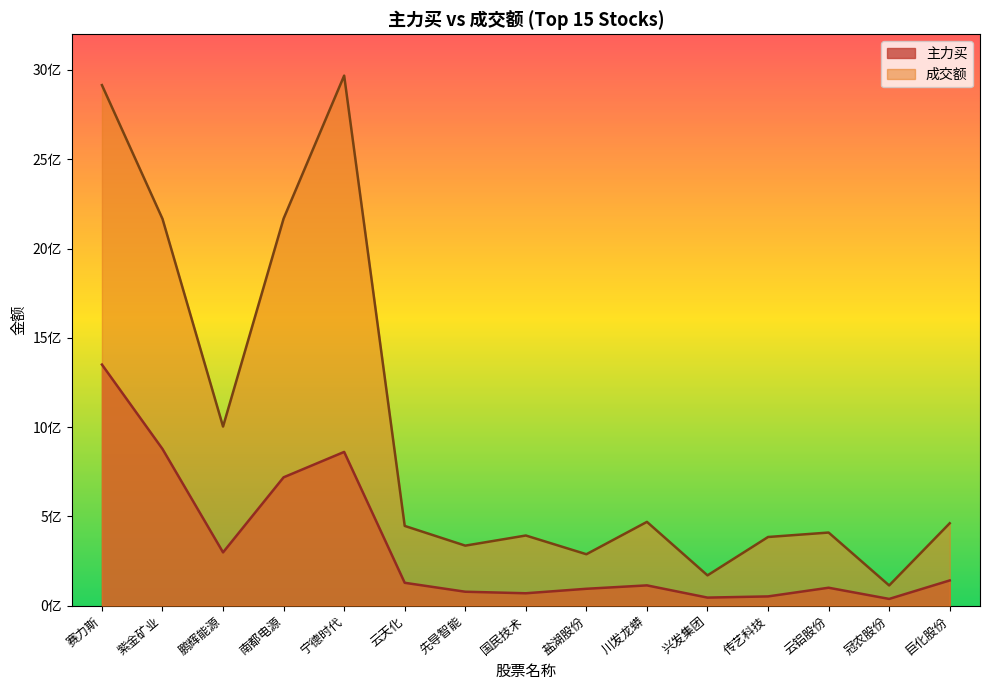

At which category does 成交额 reach its first local peak?

宁德时代